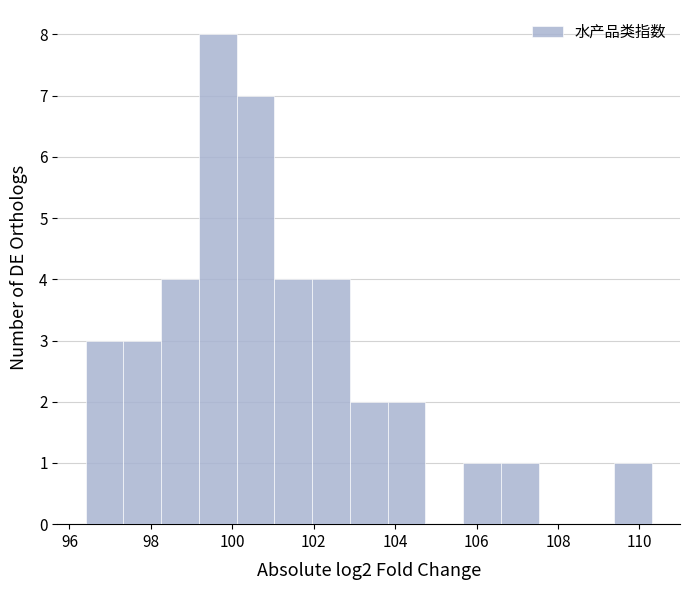

Reading left to right, list every bar in this chart as the range it spans on the x-axis followed by its height. Neither the bar edges nor the heights are printed on the chart, so give them approximately, as read against the axes.

96.4 to 97.4: 3
97.4 to 98.2: 3
98.2 to 99.2: 4
99.2 to 100.2: 8
100.2 to 101.0: 7
101.0 to 102.0: 4
102.0 to 102.8: 4
102.8 to 103.8: 2
103.8 to 104.8: 2
104.8 to 105.6: 0
105.6 to 106.6: 1
106.6 to 107.6: 1
107.6 to 108.4: 0
108.4 to 109.4: 0
109.4 to 110.4: 1